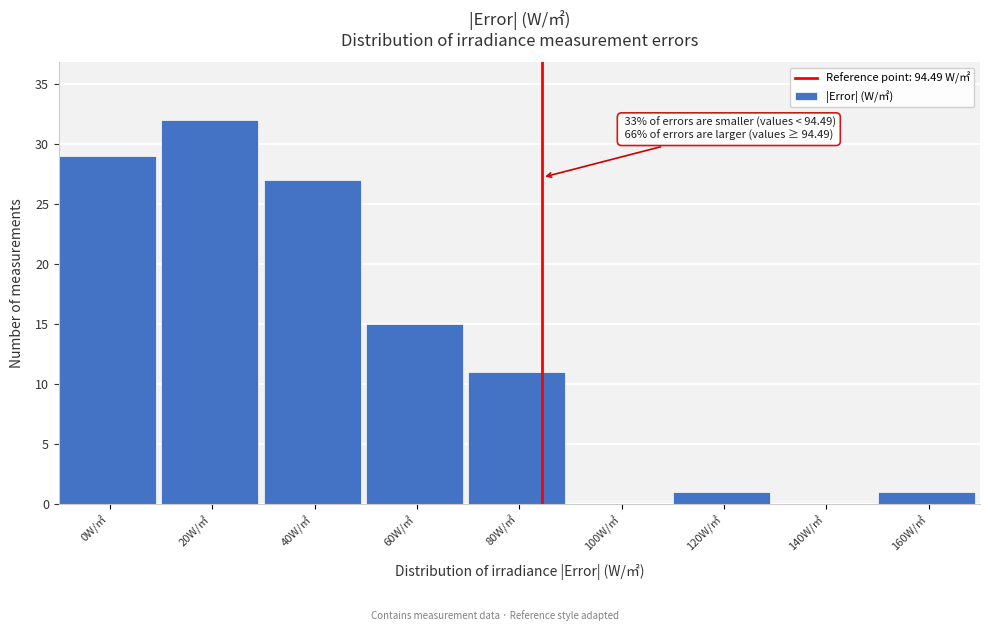

Reading left to right, extract all data points from this chart.

0W/㎡=29	20W/㎡=32	40W/㎡=27	60W/㎡=15	80W/㎡=11	100W/㎡=0	120W/㎡=1	140W/㎡=0	160W/㎡=1